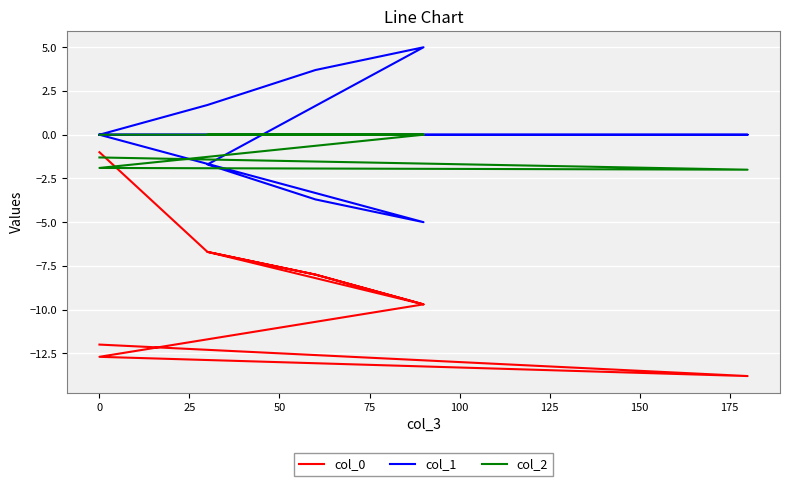

How many interior local peaks does the col_1 series have?

1